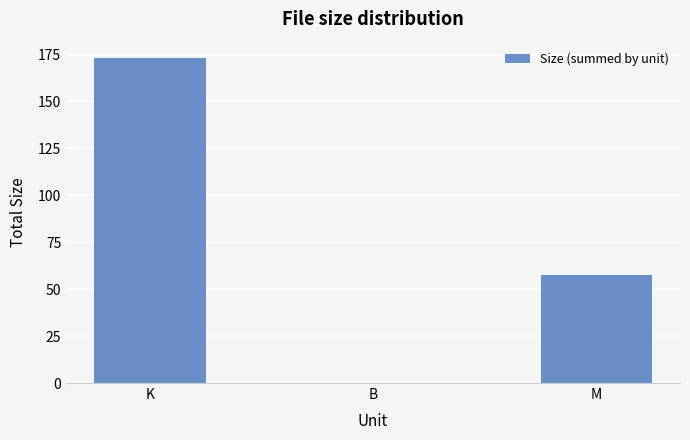

Reading right to left, what are all the values shown in this chart?

57.8	0.1	173.2